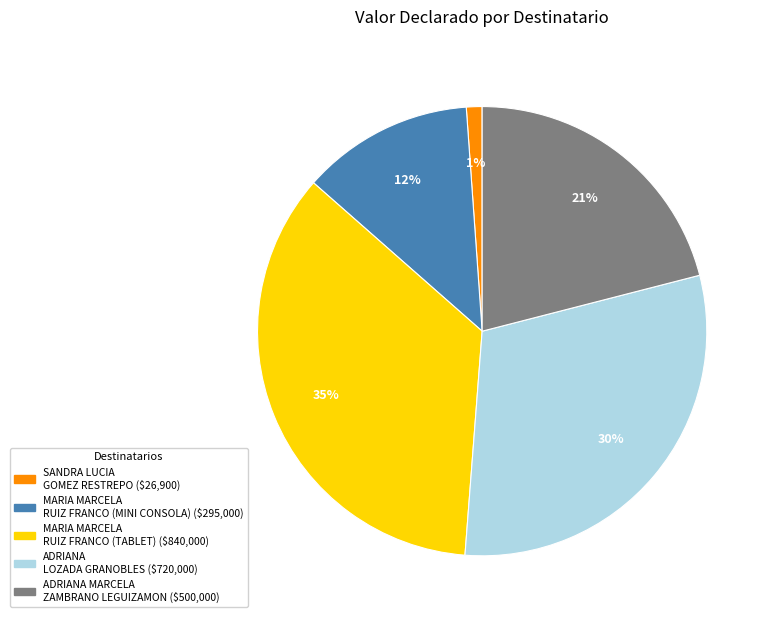

How many slices are in this pie chart?

5